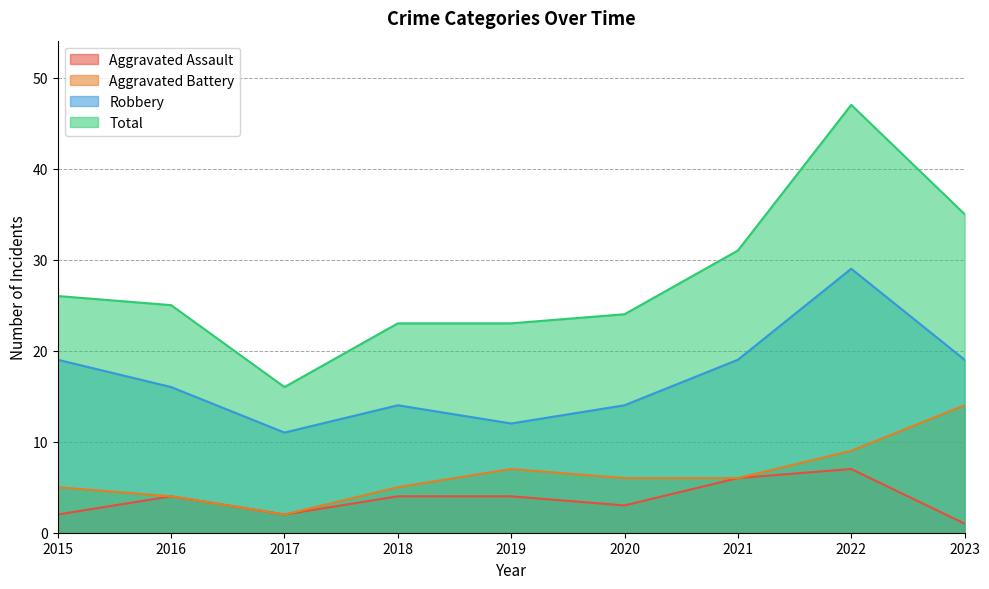

Rank the series at 2020 from lowest to highest value.

Aggravated Assault, Aggravated Battery, Robbery, Total